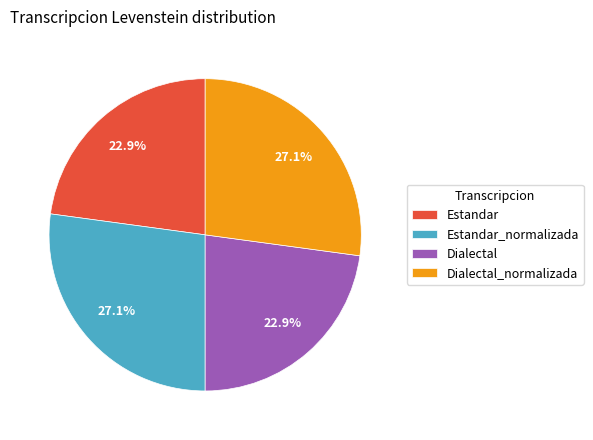

To the nearest percent, what is the combined percentage of Estandar and Estandar_normalizada?

50%